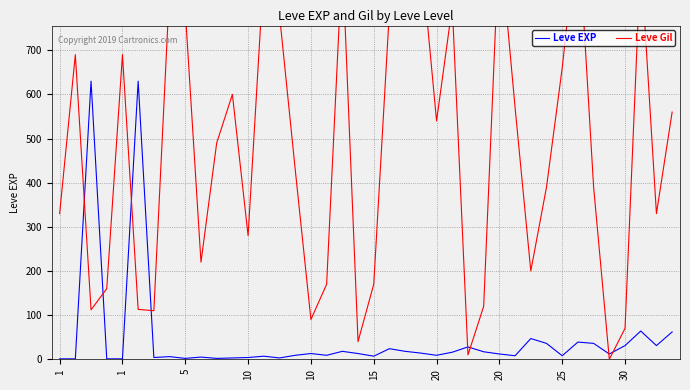

What is the value of the Leve Gil point at the 15th from the left?

780